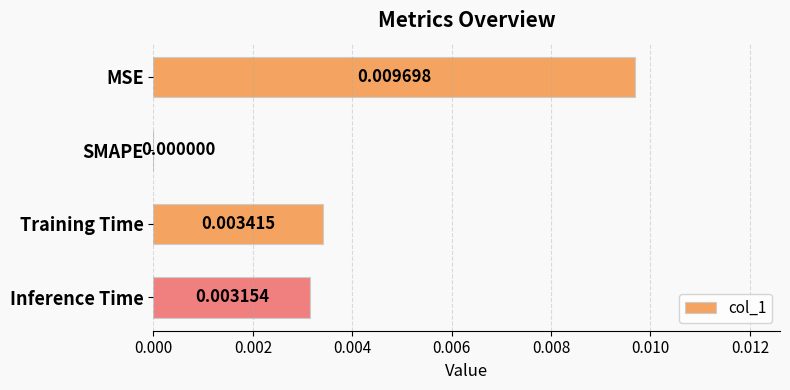

How many data points does each series have?

4